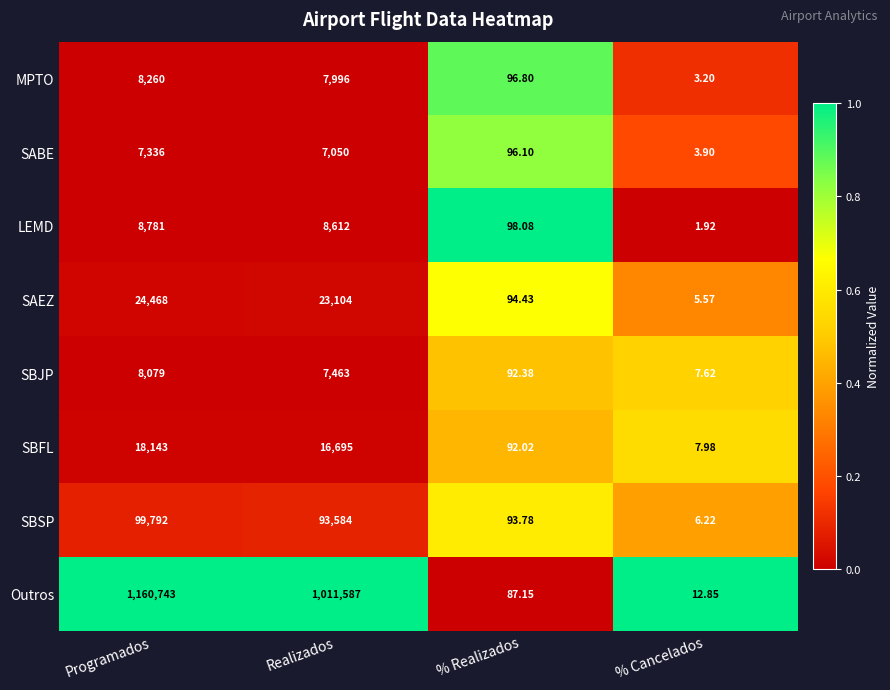

At which label is Outros closest to 580377?

Realizados